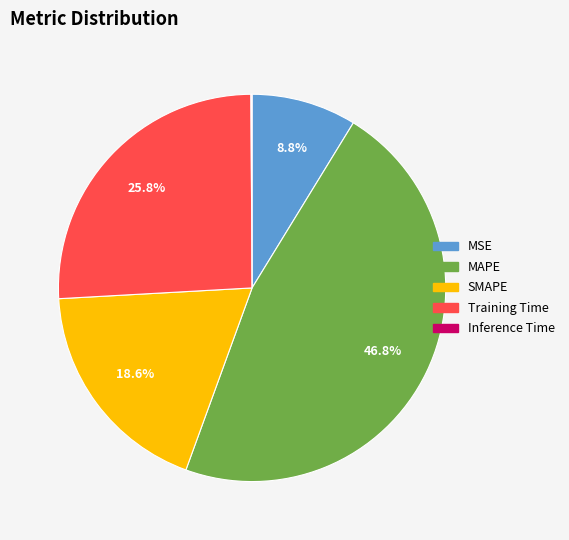

Which category has the biggest portion of the pie?

MAPE